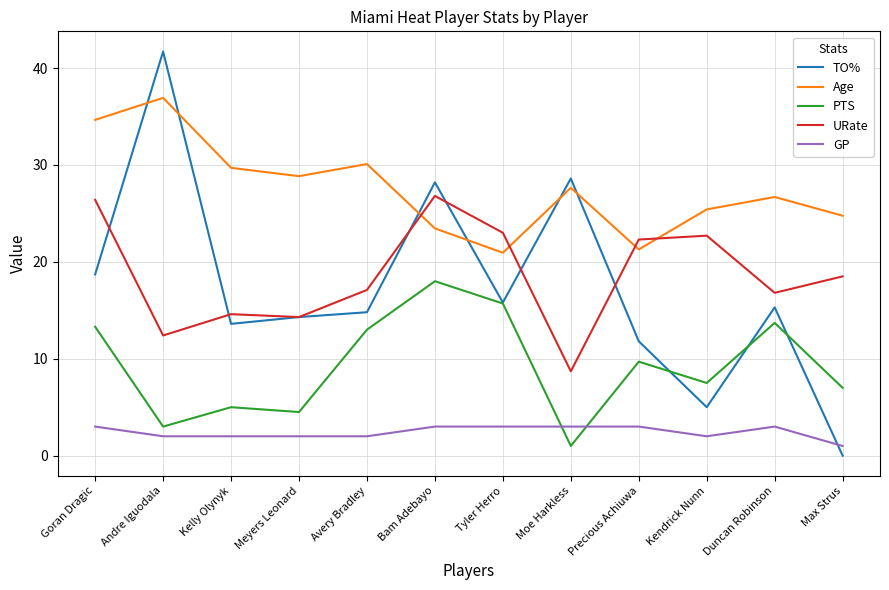

Between which two adjacent categories do Age and URate first intersect?

Avery Bradley and Bam Adebayo